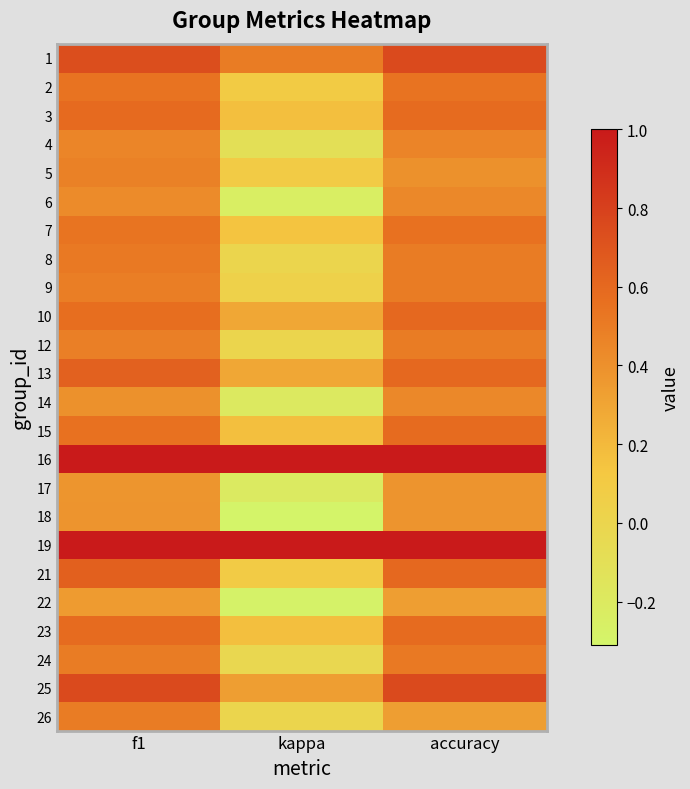

How many data points does each series have?

3